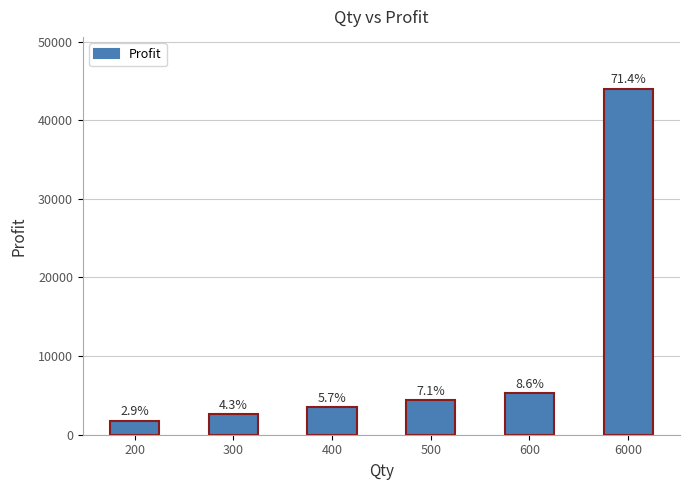

What is the average value?

10267